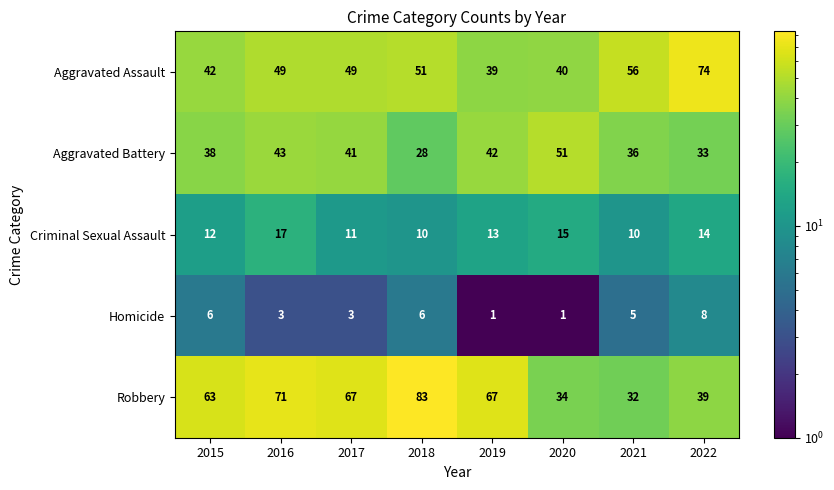

How many Homicide values are between 3 and 6?

5